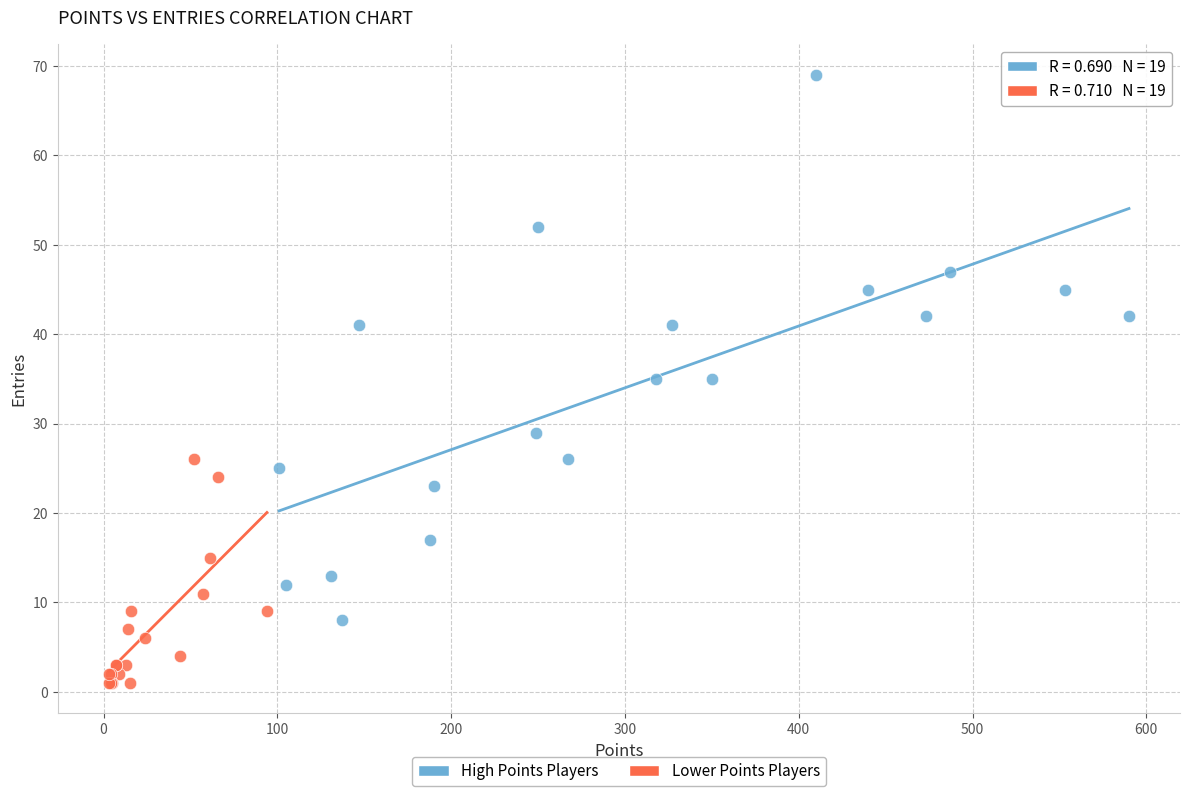

What are all the series names shown in the legend?

High Points Players, Lower Points Players